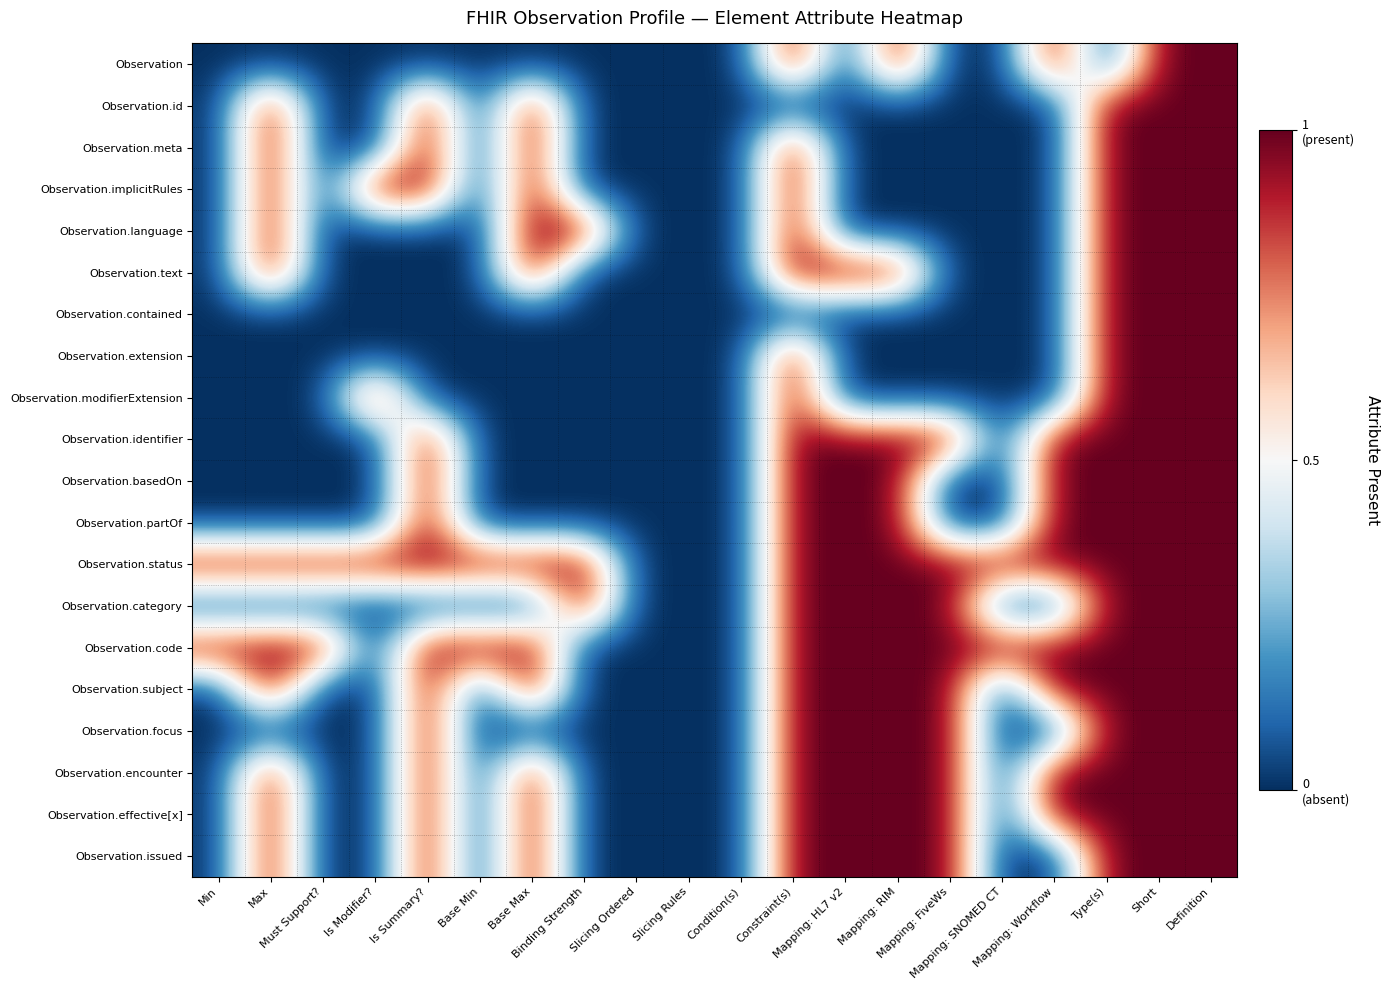

How many data points does each series have?

20